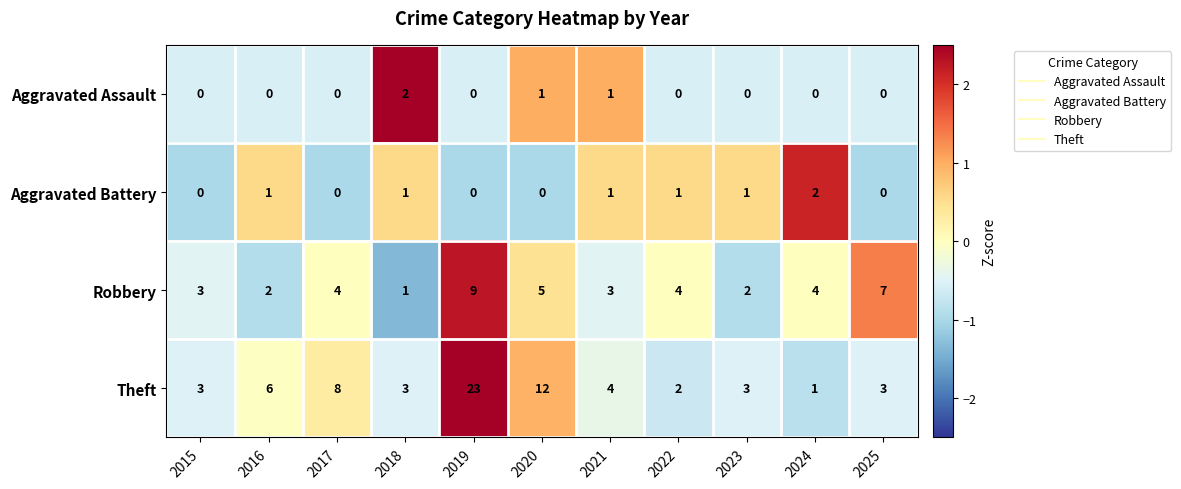

What is the smallest value displayed?

0